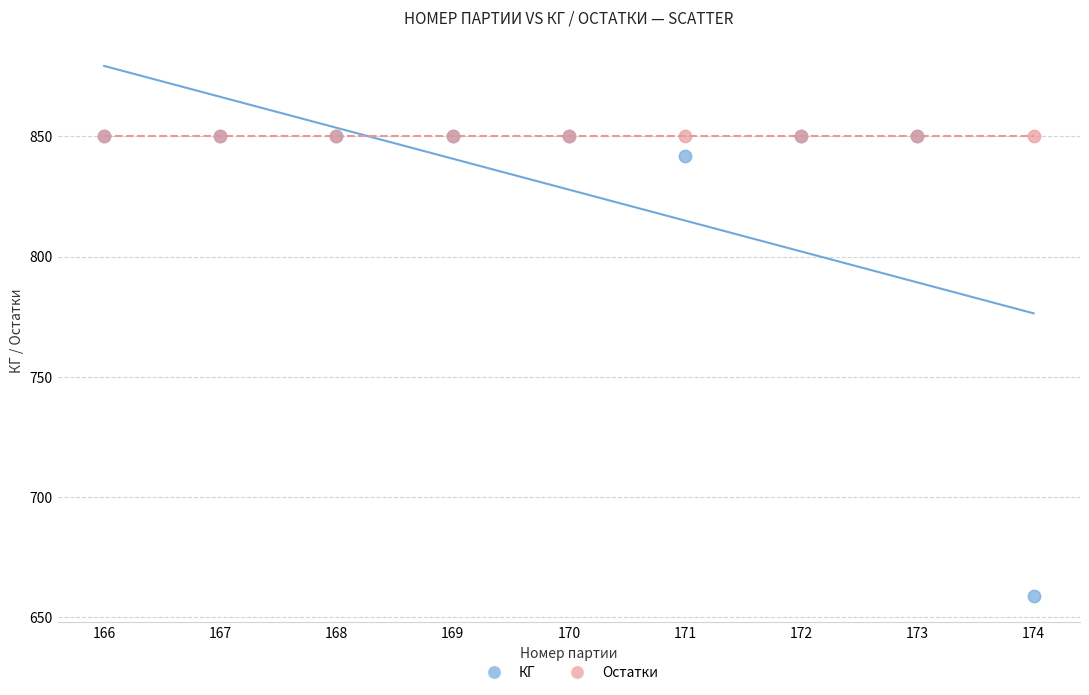

In the КГ series, what Y value is closest to 754?

842